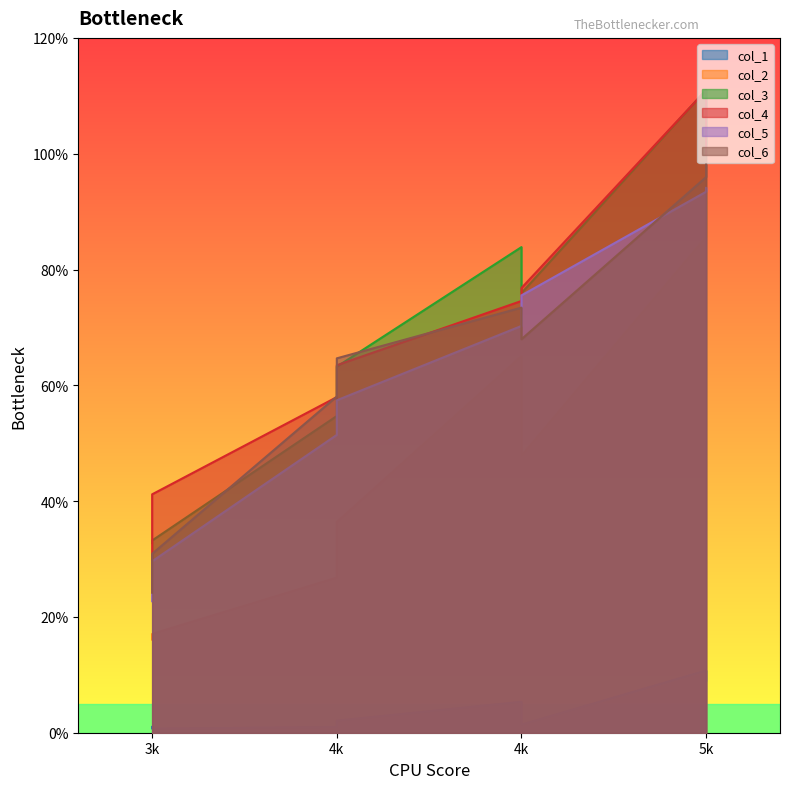

What are all the series names shown in the legend?

col_1, col_2, col_3, col_4, col_5, col_6